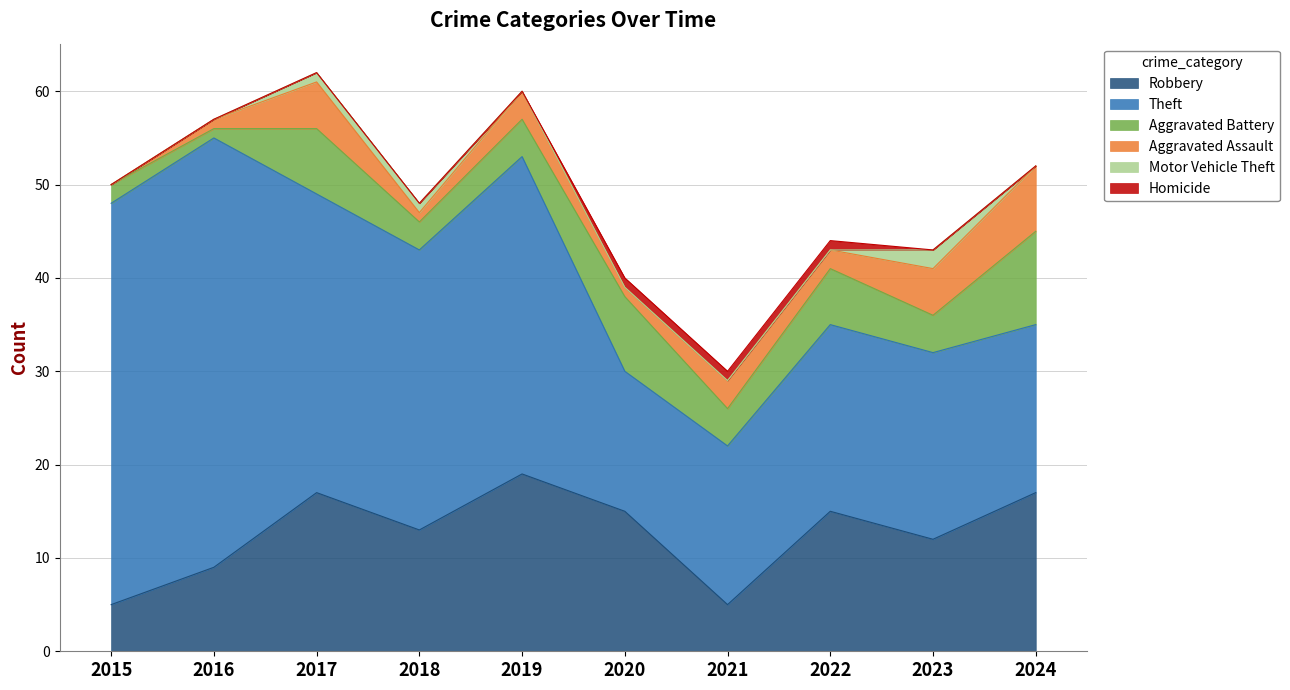

Count the number of data series in this chart.

6